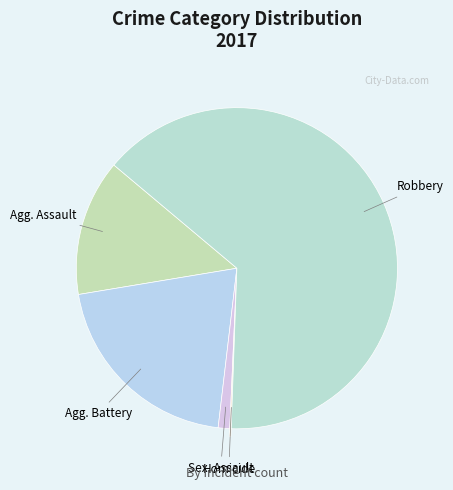

How many slices are in this pie chart?

5